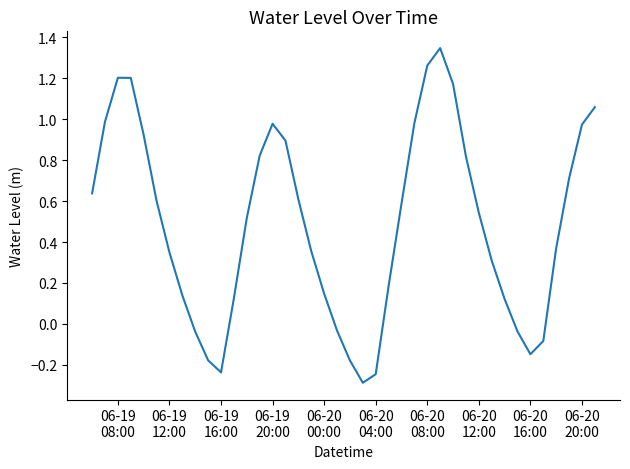

What is the difference between the maximum and minimum values?

1.6